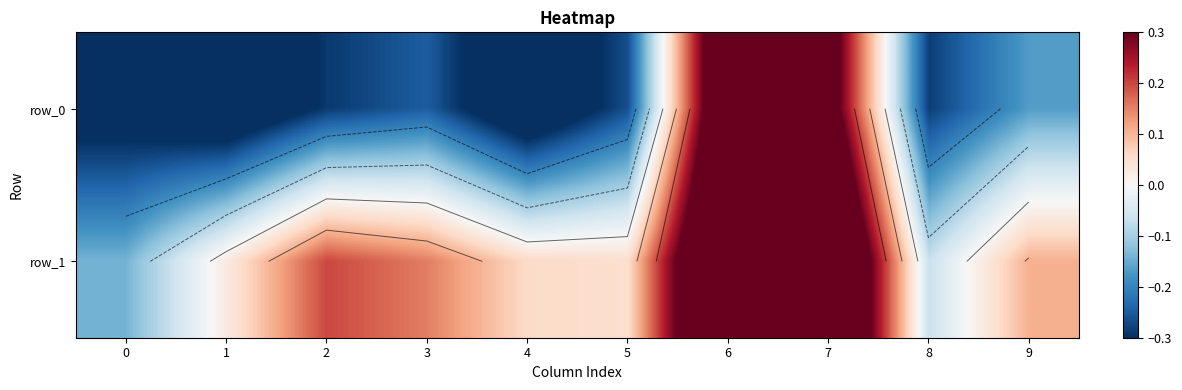

Where is row_0 nearest to the value 0?

9